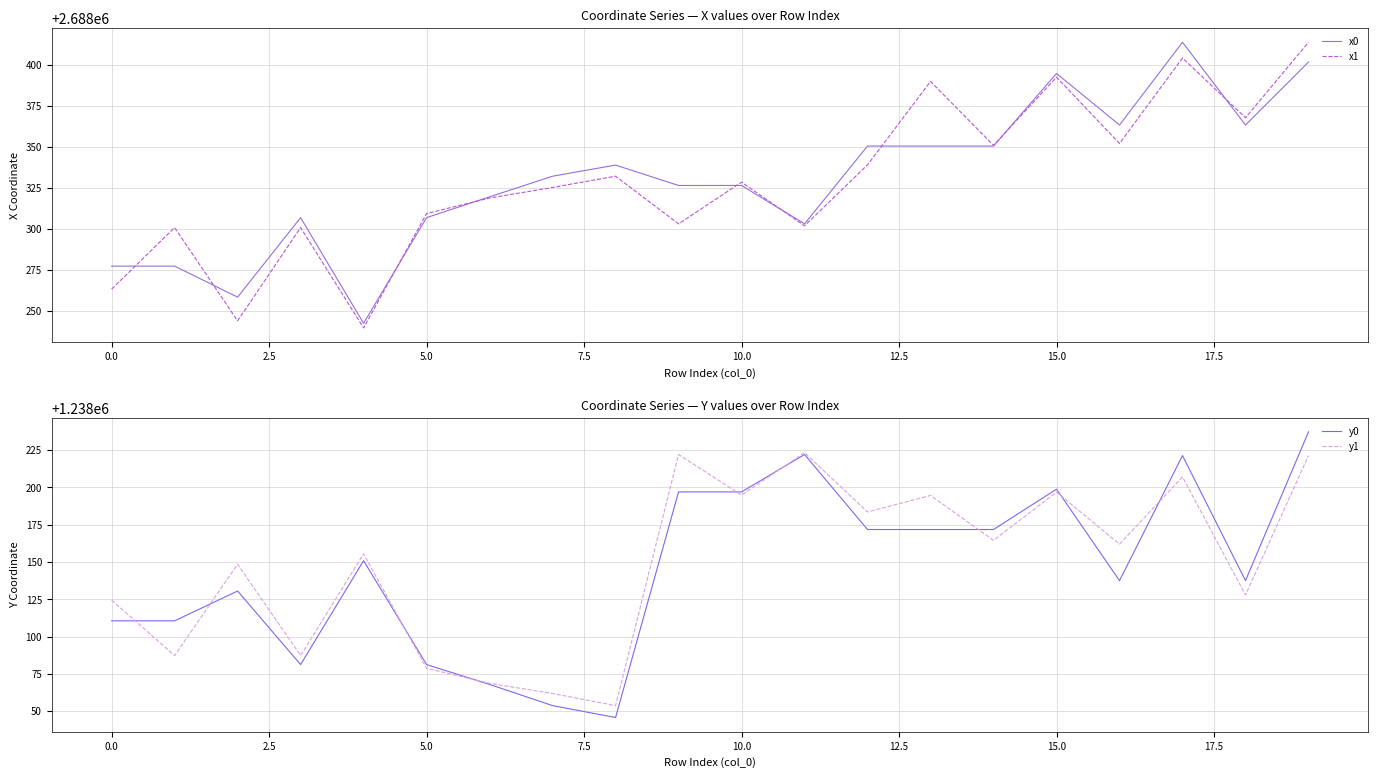

What is the lowest value of the y0 series?

1238045.7